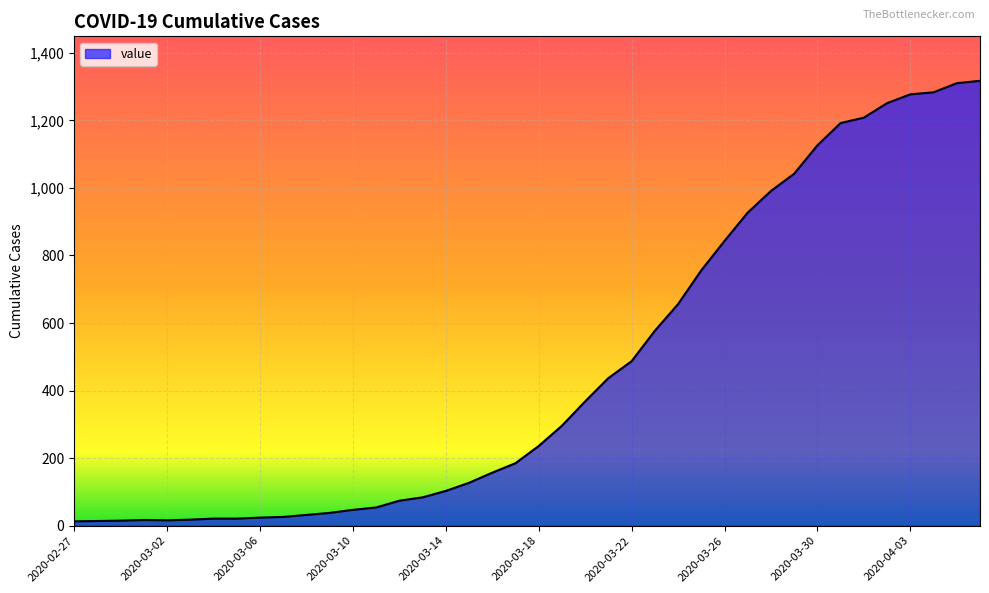

What is the difference between the maximum and minimum values?

1304